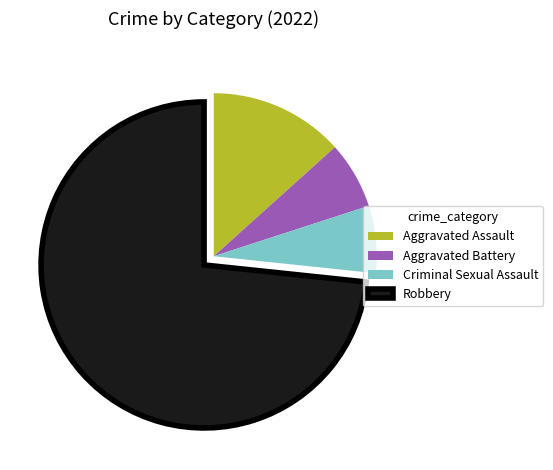

Is the sum of Aggravated Assault and Robbery greater than half?

Yes